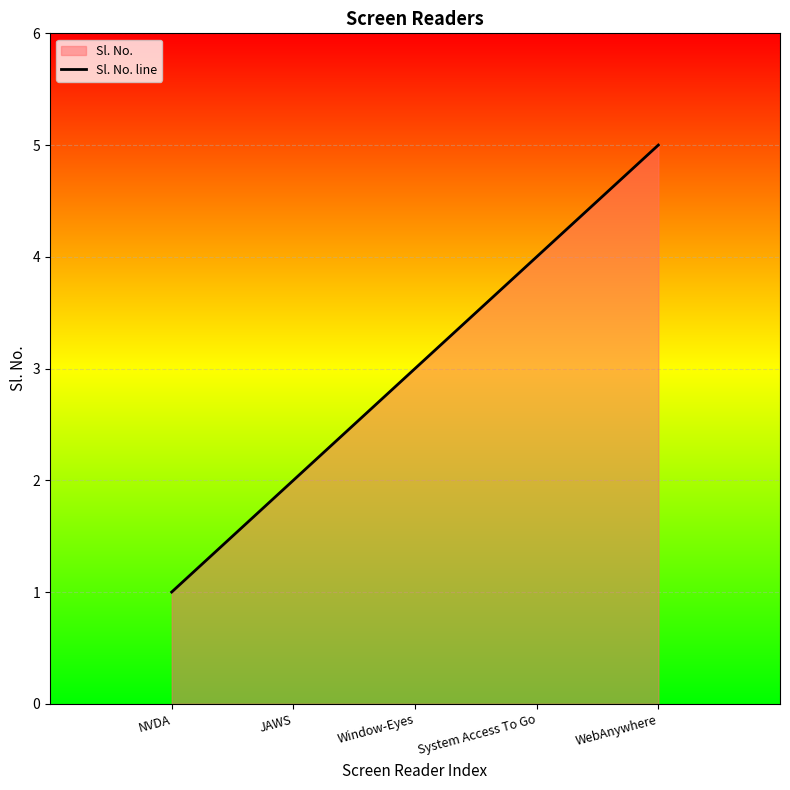

Does the chart display data point markers on the line(s)?

No